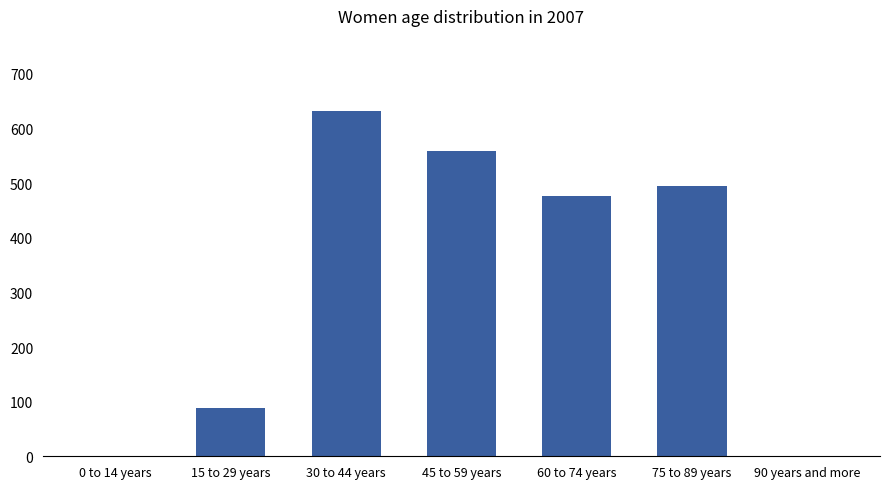

Is it true that the value at 30 to 44 years is 1058?

False